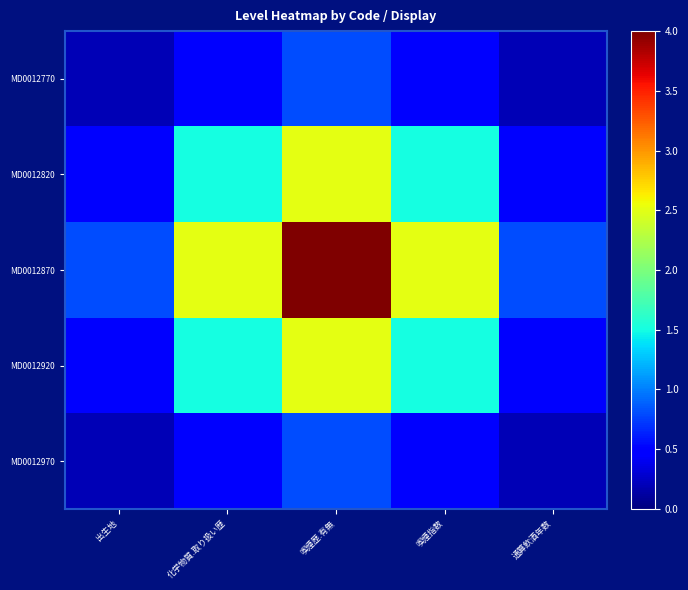

What is the spread (max minus min) of values at 喫煙歴.有無?

3.2